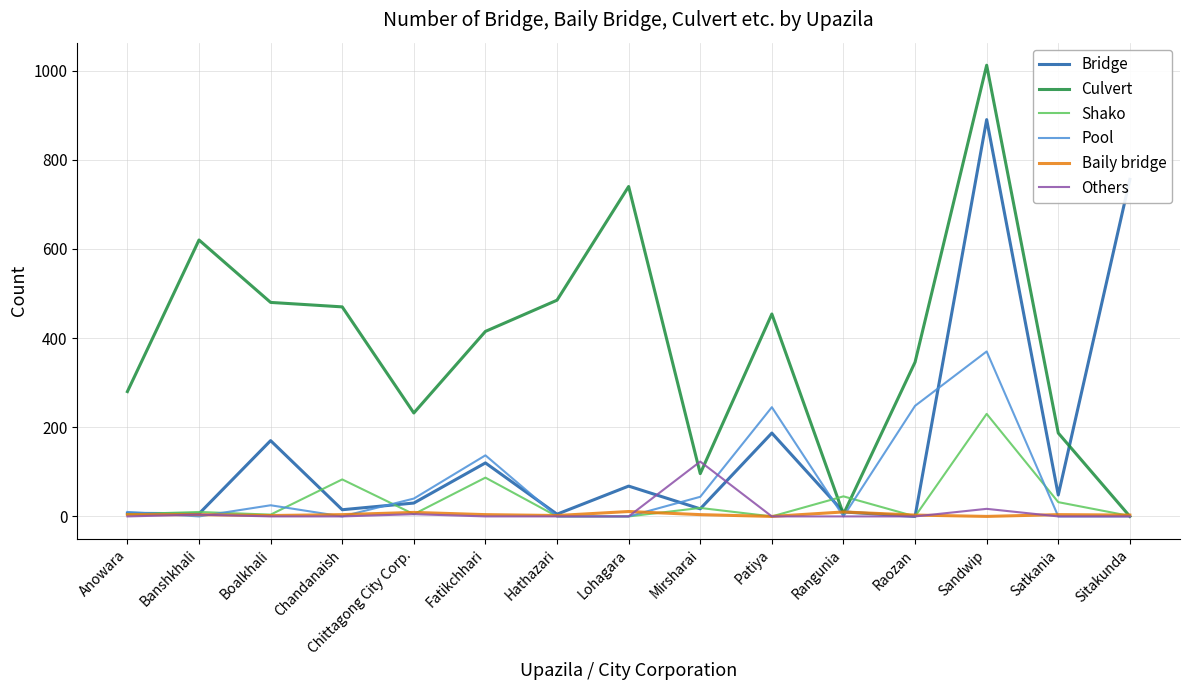

What position from the left is Satkania?

14